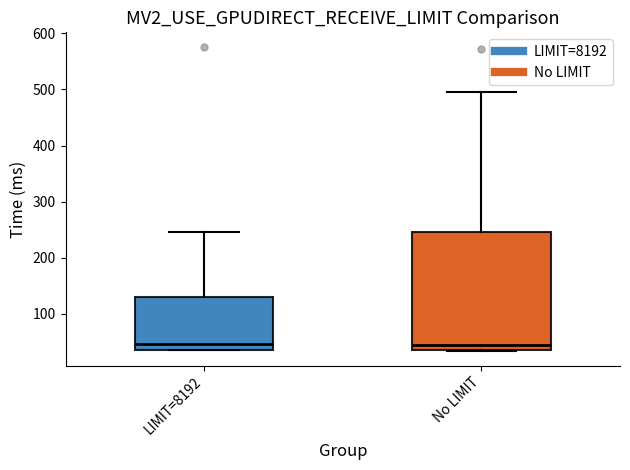

Reading left to right, read every box against the y-axis: the position of its median line, the range the box covers, and the ends of its whiskers. The values are not printed on the chart, so give them approximately, as read against the axis.

LIMIT=8192: median 50, box 40 to 130, whiskers 30 to 250
No LIMIT: median 40, box 30 to 240, whiskers 30 to 500